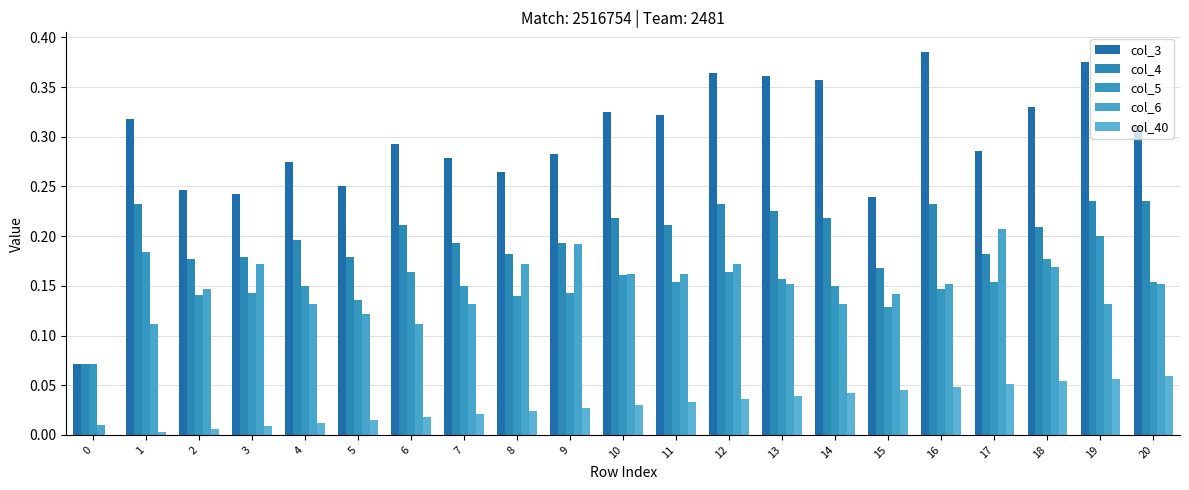

Reading left to right, what are all the values shown in this chart?

col_3: 0=0.1	1=0.3	2=0.2	3=0.2	4=0.3	5=0.2	6=0.3	7=0.3	8=0.3	9=0.3	10=0.3	11=0.3	12=0.4	13=0.4	14=0.4	15=0.2	16=0.4	17=0.3	18=0.3	19=0.4	20=0.3
col_4: 0=0.1	1=0.2	2=0.2	3=0.2	4=0.2	5=0.2	6=0.2	7=0.2	8=0.2	9=0.2	10=0.2	11=0.2	12=0.2	13=0.2	14=0.2	15=0.2	16=0.2	17=0.2	18=0.2	19=0.2	20=0.2
col_5: 0=0.1	1=0.2	2=0.1	3=0.1	4=0.1	5=0.1	6=0.2	7=0.1	8=0.1	9=0.1	10=0.2	11=0.2	12=0.2	13=0.2	14=0.1	15=0.1	16=0.1	17=0.2	18=0.2	19=0.2	20=0.2
col_6: 0=0.0	1=0.1	2=0.1	3=0.2	4=0.1	5=0.1	6=0.1	7=0.1	8=0.2	9=0.2	10=0.2	11=0.2	12=0.2	13=0.2	14=0.1	15=0.1	16=0.2	17=0.2	18=0.2	19=0.1	20=0.2
col_40: 0=0.0	1=0.0	2=0.0	3=0.0	4=0.0	5=0.0	6=0.0	7=0.0	8=0.0	9=0.0	10=0.0	11=0.0	12=0.0	13=0.0	14=0.0	15=0.0	16=0.0	17=0.1	18=0.1	19=0.1	20=0.1